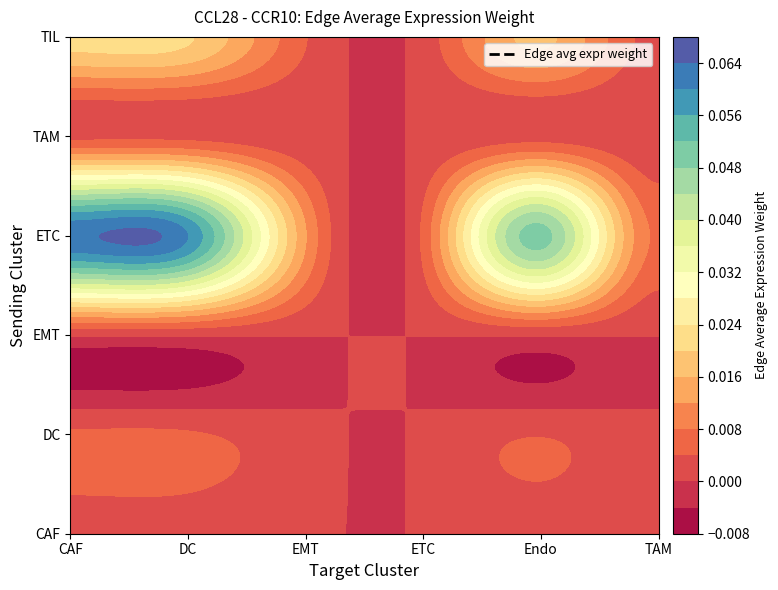

List the labels in order of DC value, smallest first.

ETC, TAM, EMT, Endo, DC, CAF